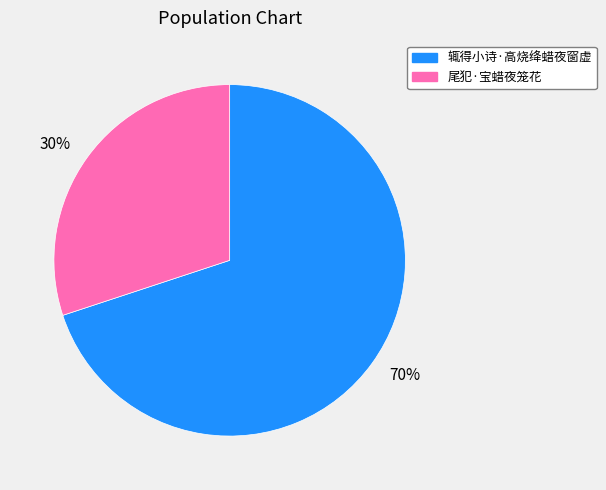

To the nearest percent, what is the difference between the 30% and 70% slice percentages?

40%